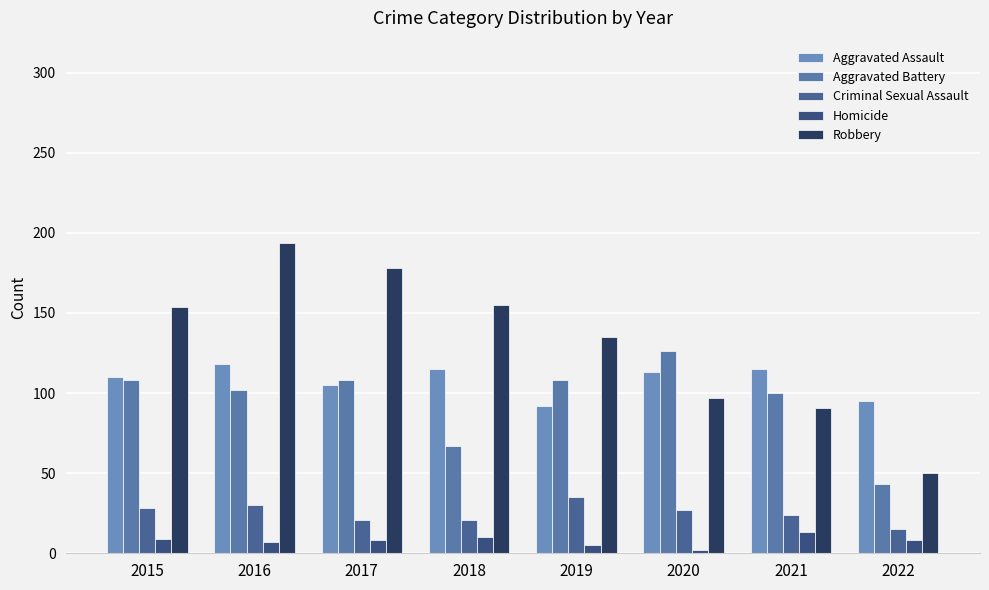

Reading left to right, list all the values displayed in this chart.

Aggravated Assault: 2015=110	2016=118	2017=105	2018=115	2019=92	2020=113	2021=115	2022=95
Aggravated Battery: 2015=108	2016=102	2017=108	2018=67	2019=108	2020=126	2021=100	2022=43
Criminal Sexual Assault: 2015=28	2016=30	2017=21	2018=21	2019=35	2020=27	2021=24	2022=15
Homicide: 2015=9	2016=7	2017=8	2018=10	2019=5	2020=2	2021=13	2022=8
Robbery: 2015=154	2016=194	2017=178	2018=155	2019=135	2020=97	2021=91	2022=50